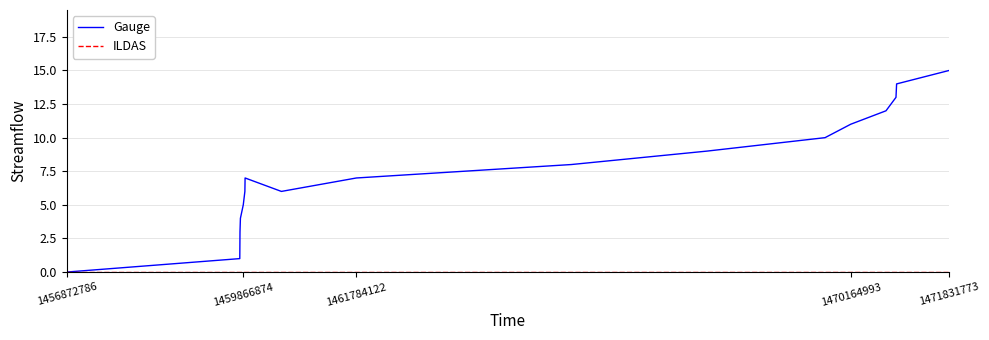

How many series are shown in this chart?

2